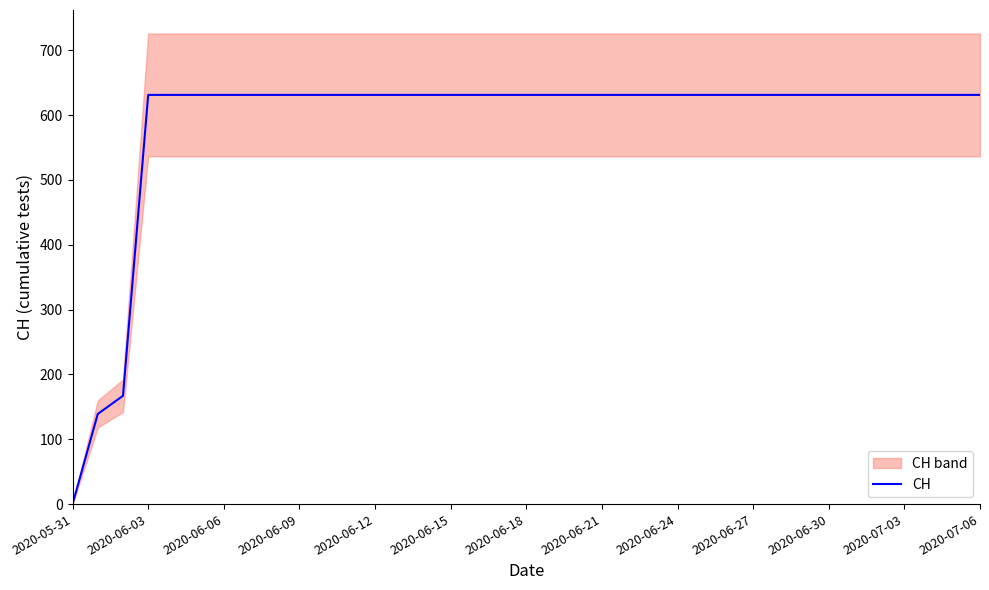

What is the label of the 24th point from the right?

13